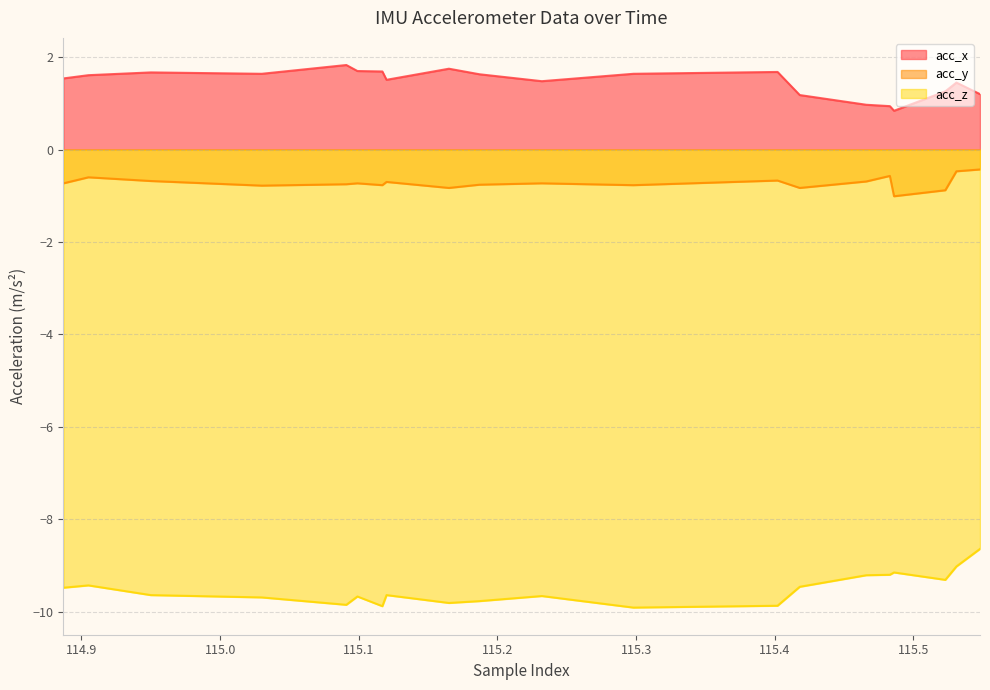

What is the value of the acc_z line point at the 20th from the left?

-8.6